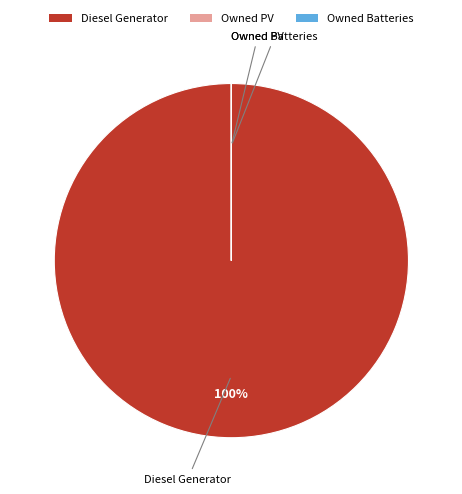

Does any single category account for the majority?

Yes